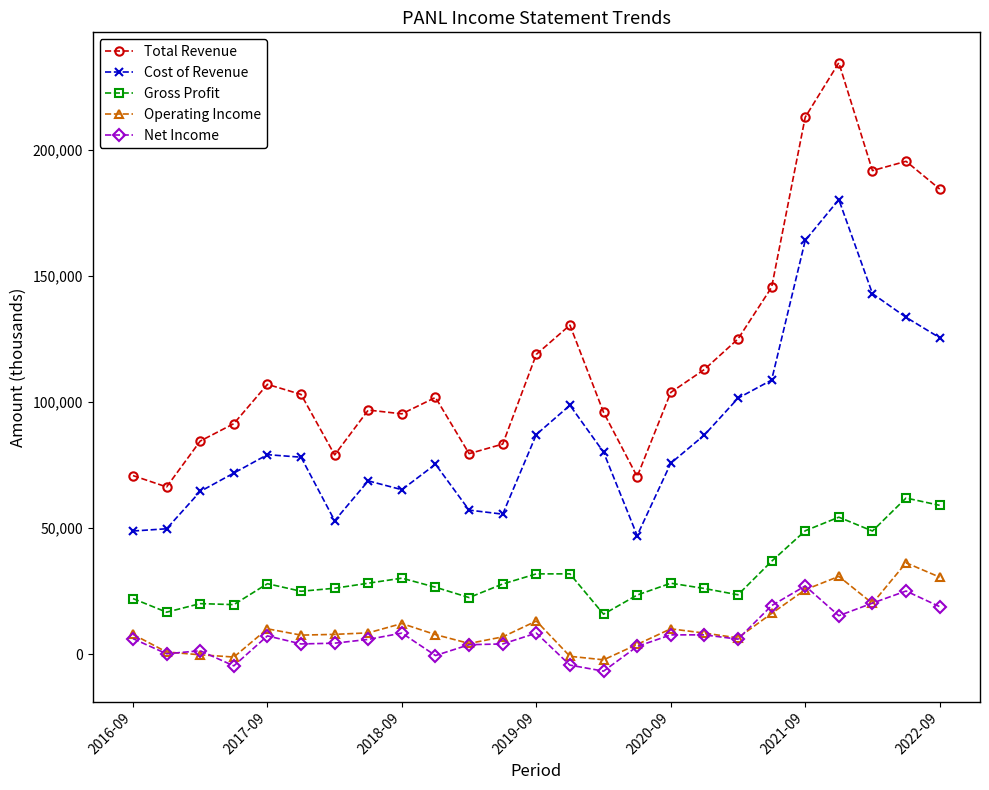

How many data points does each series have?

25